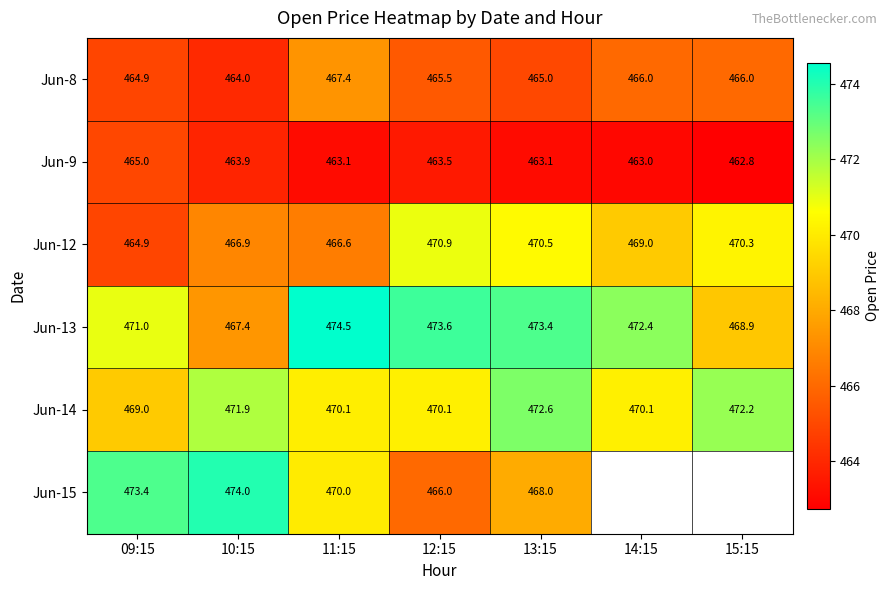

At which label does Jun-12 first exceed 469?

12:15